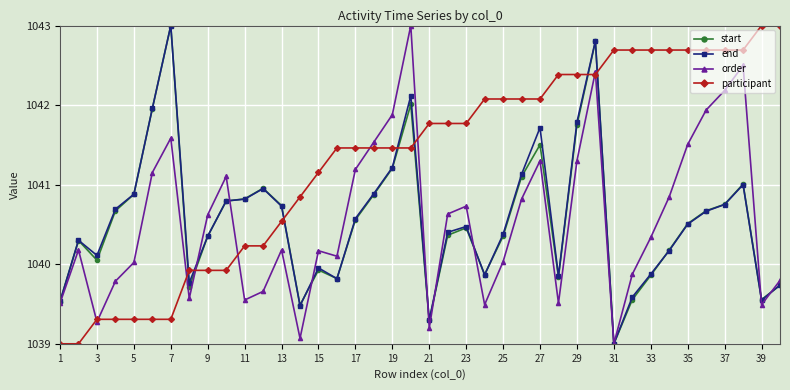

True or false: start and participant cross at least once.

True